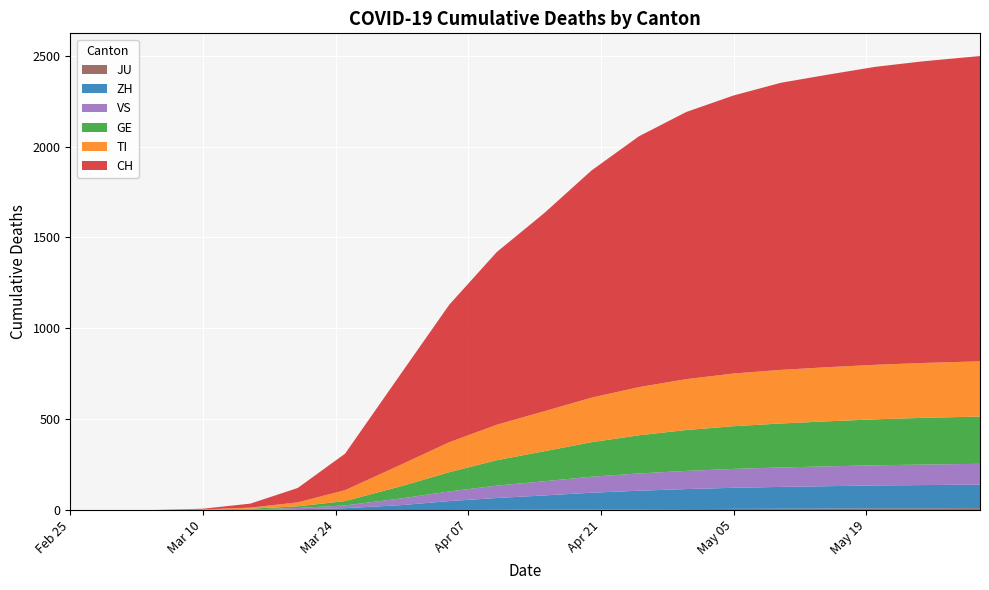

Reading left to right, what are all the values shown in this chart?

CH: 0	0	0	4	22	79	201	506	757	950	1090	1250	1380	1470	1530	1580	1610	1640	1660	1680
TI: 0	0	0	1	6	22	60	120	165	195	220	245	265	280	290	295	298	300	302	304
GE: 0	0	0	1	4	9	24	68	106	140	165	190	210	225	235	242	248	253	257	260
VS: 0	0	0	0	2	7	15	37	53	68	78	88	95	100	104	107	109	111	113	114
ZH: 0	0	0	1	1	4	10	27	49	65	78	92	102	110	116	120	123	126	128	130
JU: 0	0	0	0	0	0	0	0	0	1	2	3	4	5	6	7	8	9	9	10